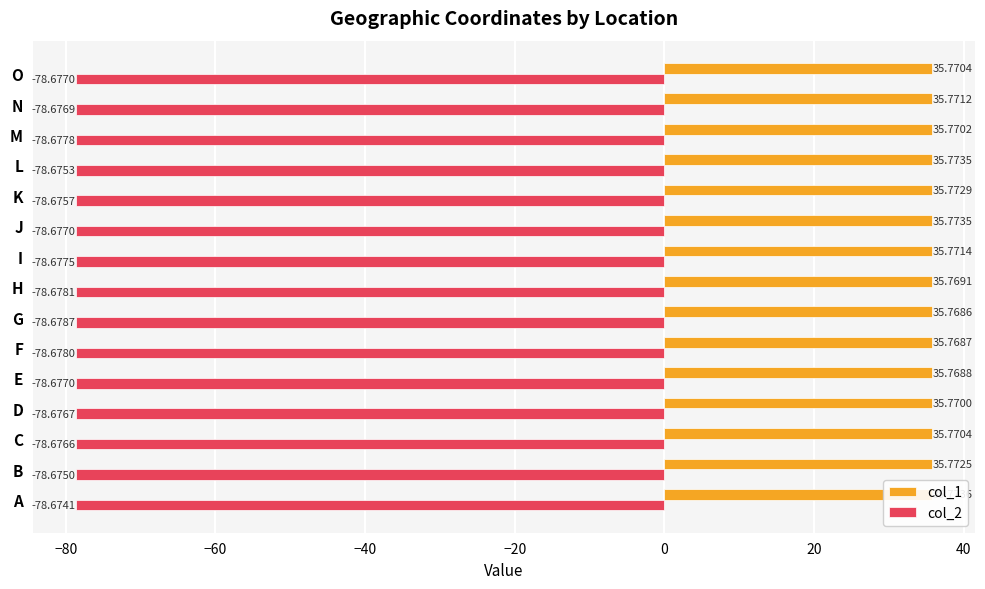

What is the highest value of the col_2 series?

-78.7